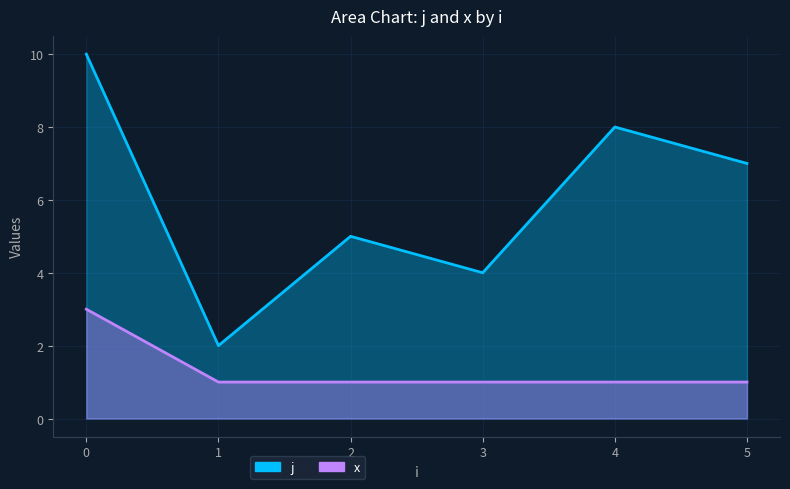

True or false: j and x intersect in this chart.

False